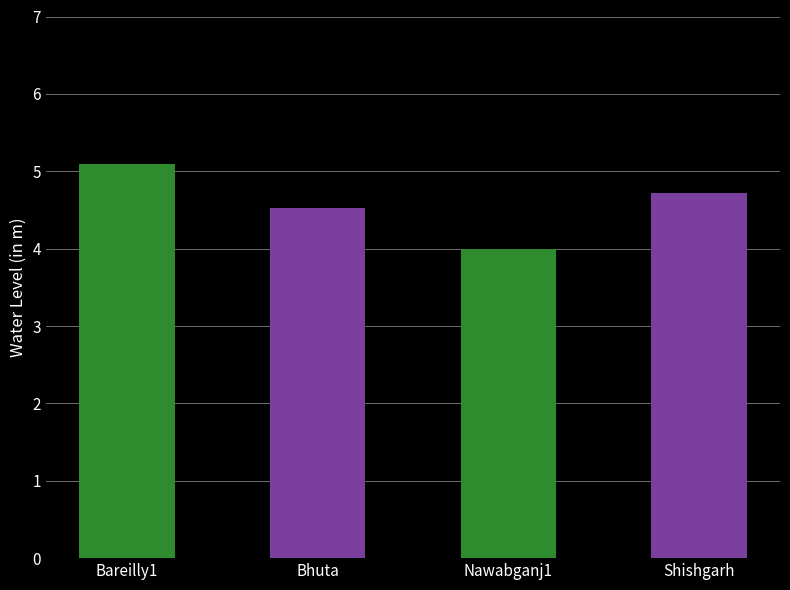

Read the value at Shishgarh.

4.7